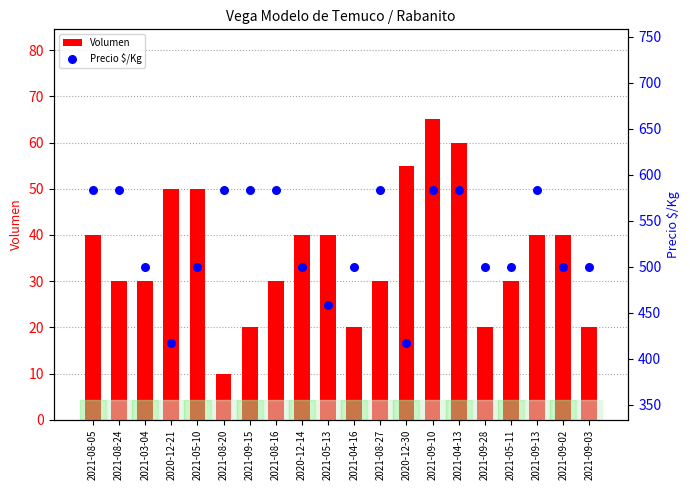

Which series reaches the minimum Y coordinate?

Volumen